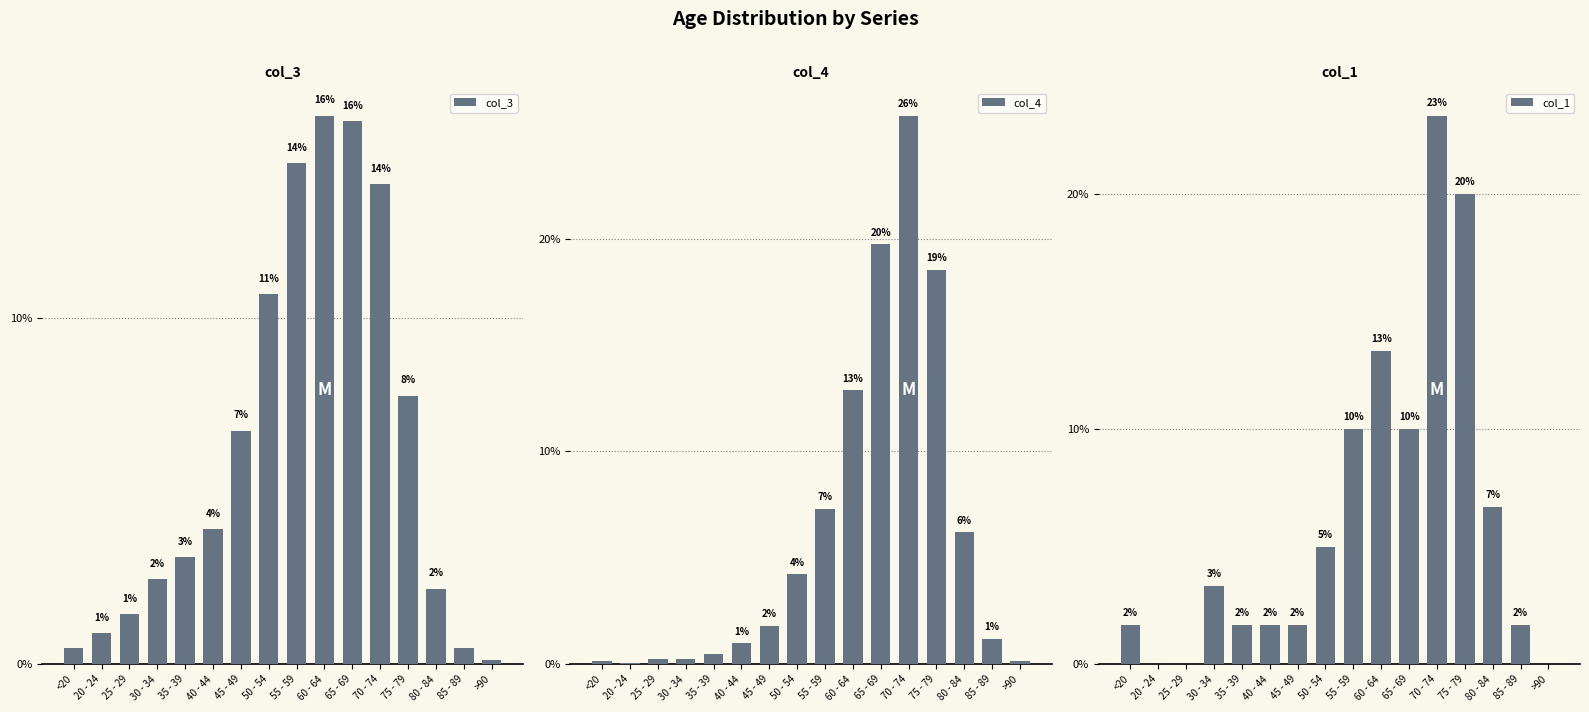

Which has a higher value, 35 - 39 or 25 - 29?

35 - 39